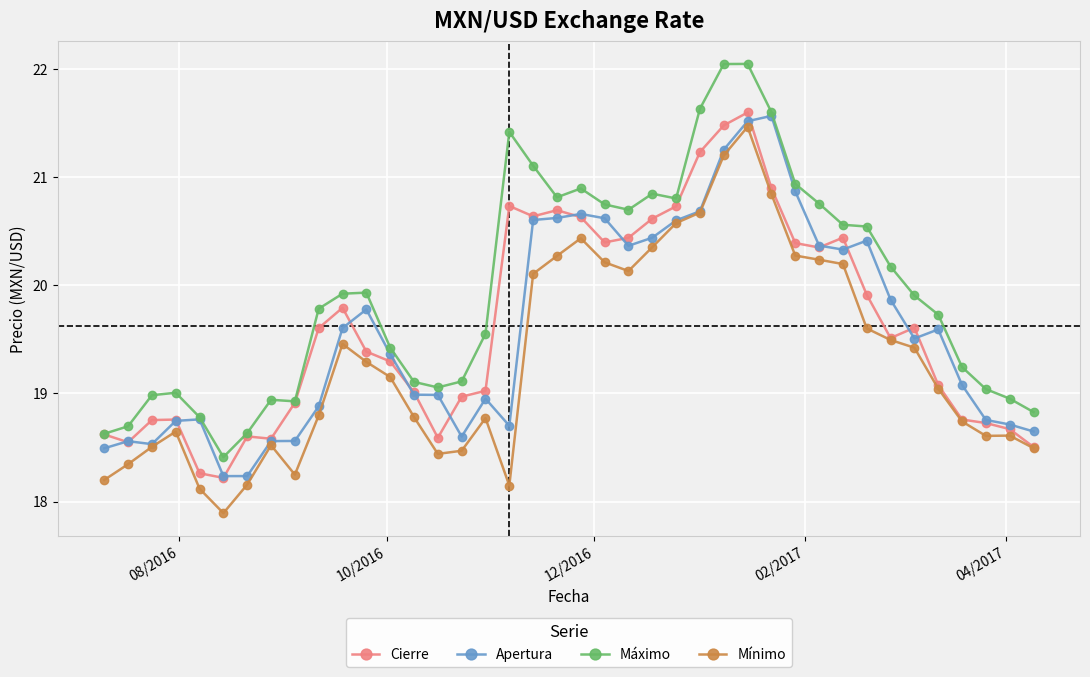

True or false: Máximo has more than 0 points higher than both neighbors.

True